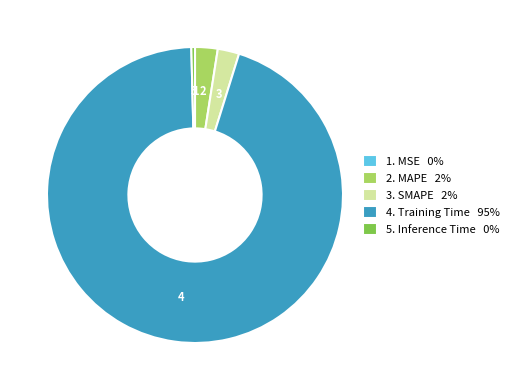

Is there a majority slice in this chart?

Yes